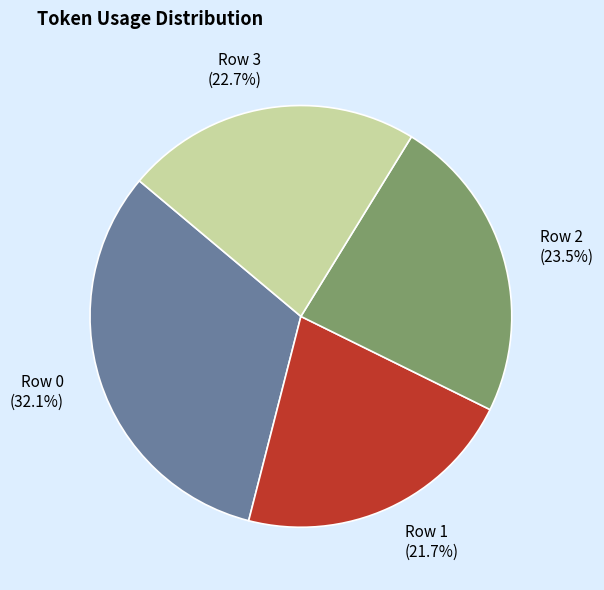

What percentage do Row 1 and Row 3 together represent?

44.4%